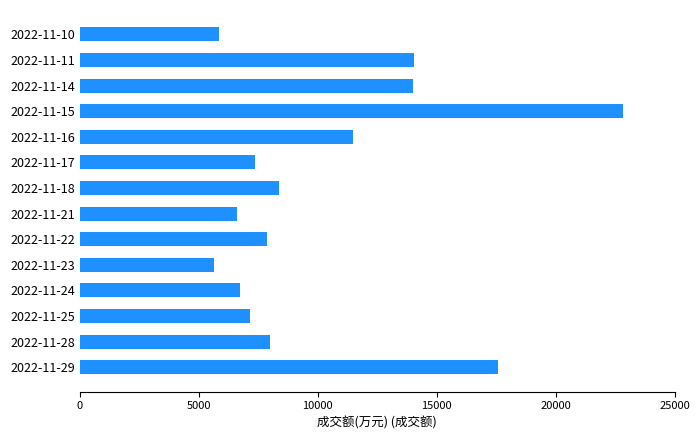

Between 2022-11-21 and 2022-11-28, which is larger?

2022-11-28